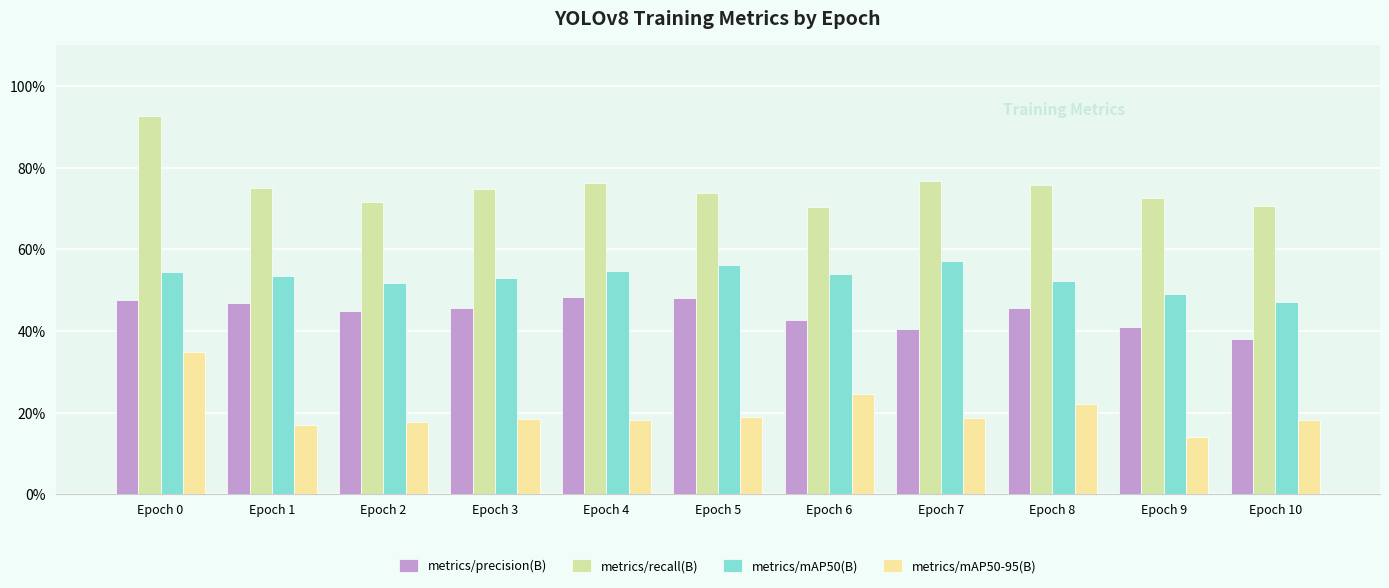

At which category does the chart reach its minimum across all series?

Epoch 9